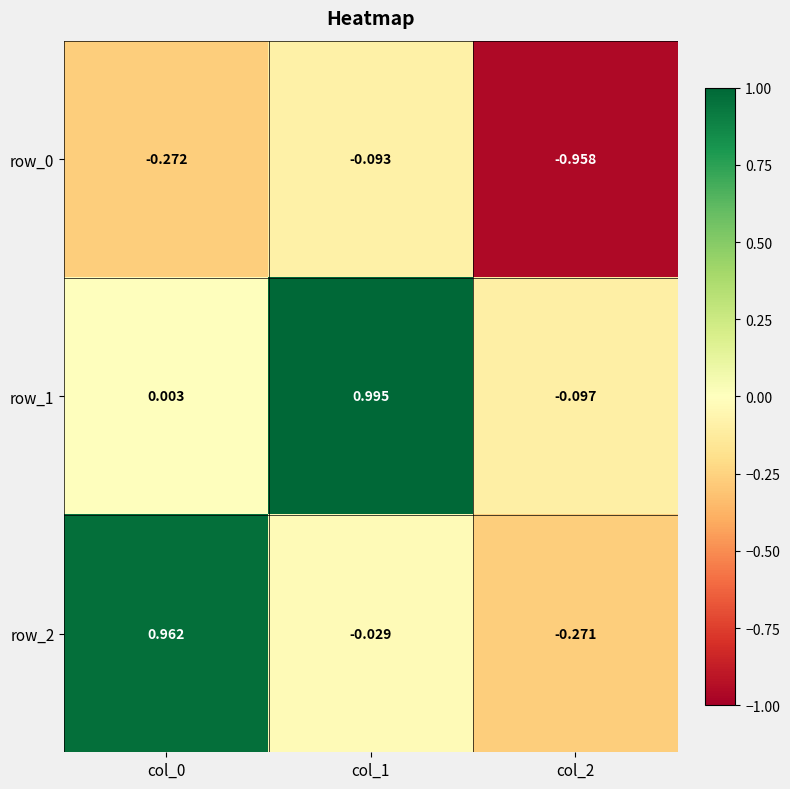

How many series are shown in this chart?

3